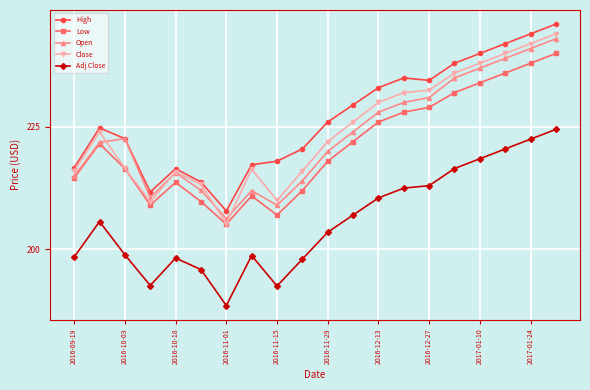

Which series has the widest spread of values?

Close